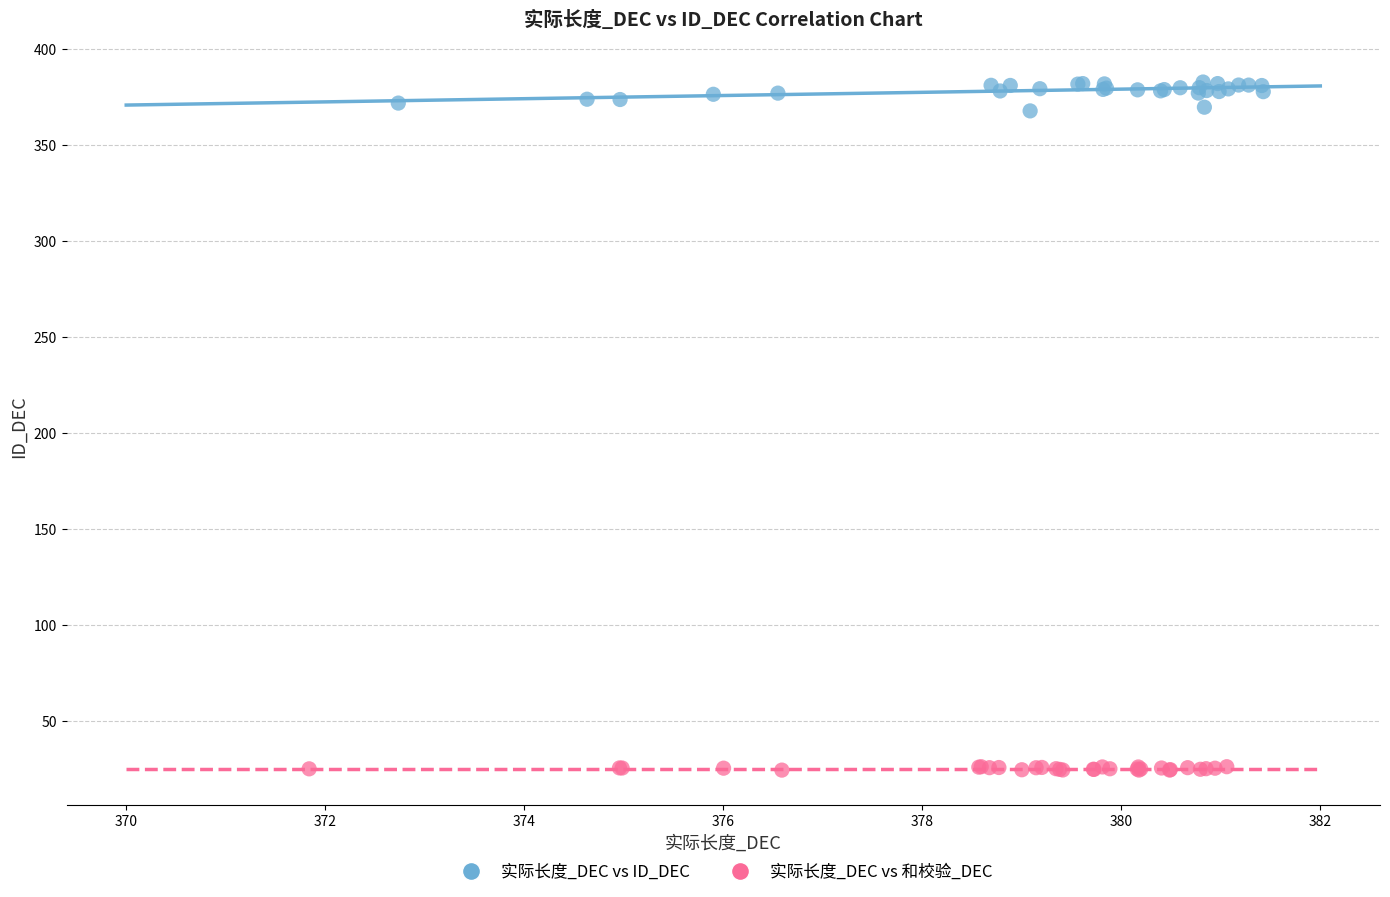

Which series reaches the minimum Y coordinate?

实际长度_DEC vs 和校验_DEC